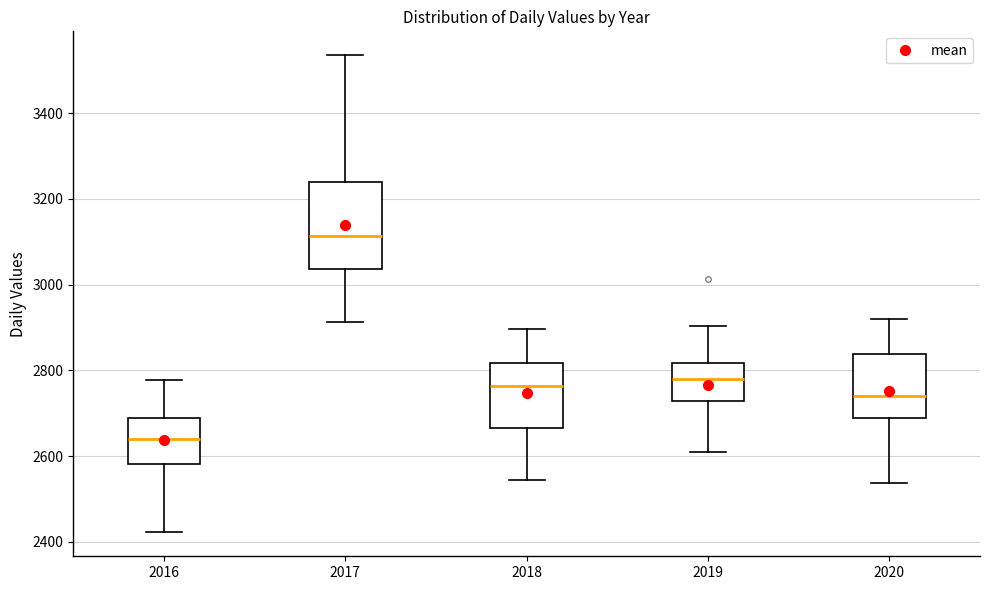

Which box has the lowest median line?

2016